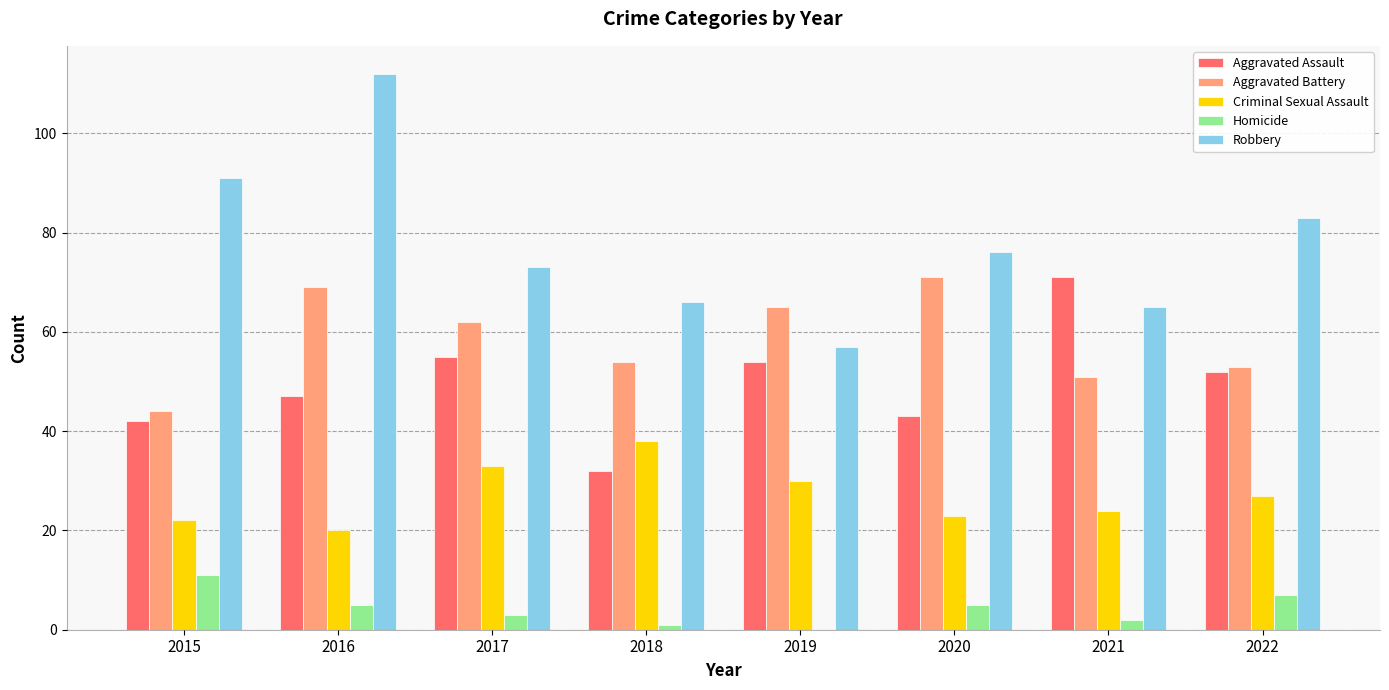

Where is Criminal Sexual Assault nearest to the value 29?

2019